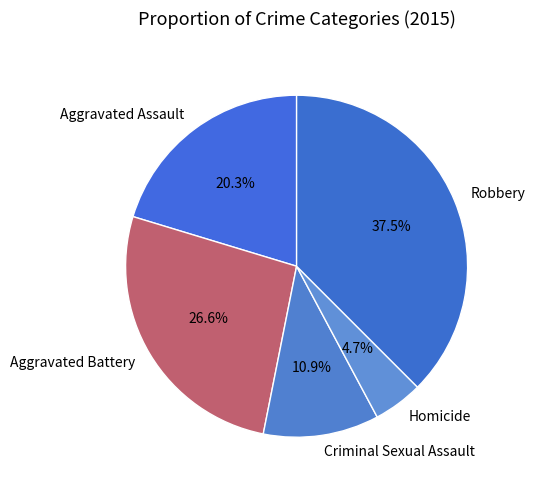

What is the largest slice in the pie chart?

Robbery